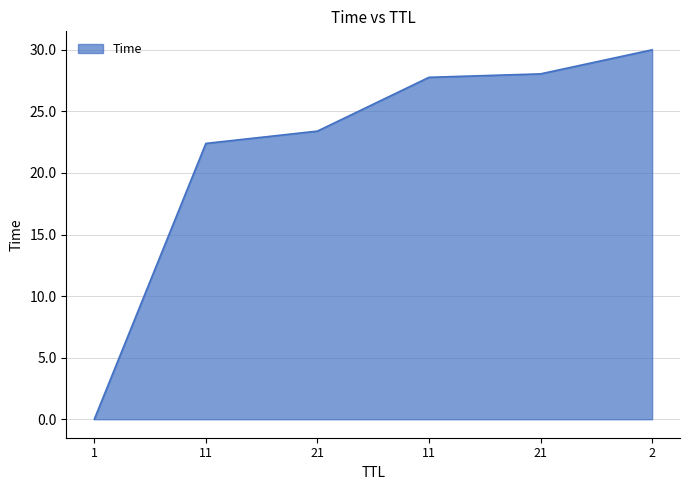

Which label corresponds to the smallest value in the chart?

1